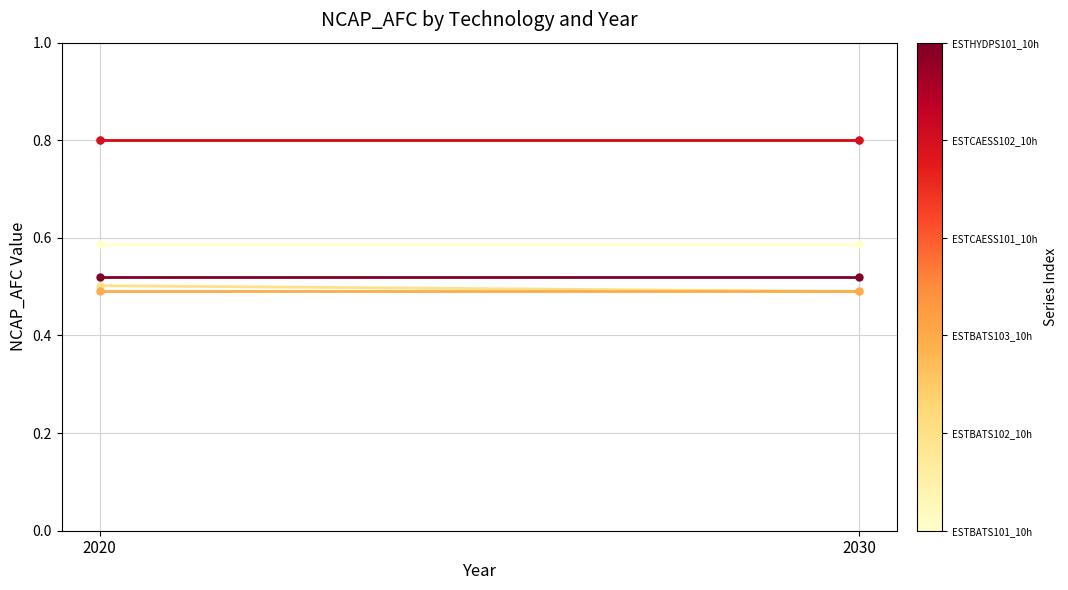

Is this an area chart (filled region under the line)?

No